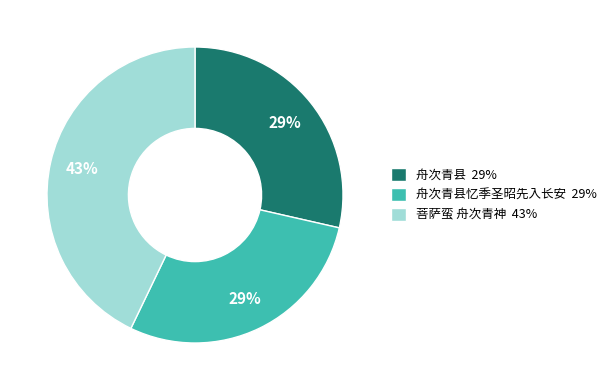

To the nearest percent, what is the combined percentage of 舟次青县 29% and 舟次青县忆季圣昭先入长安 29%?

57%